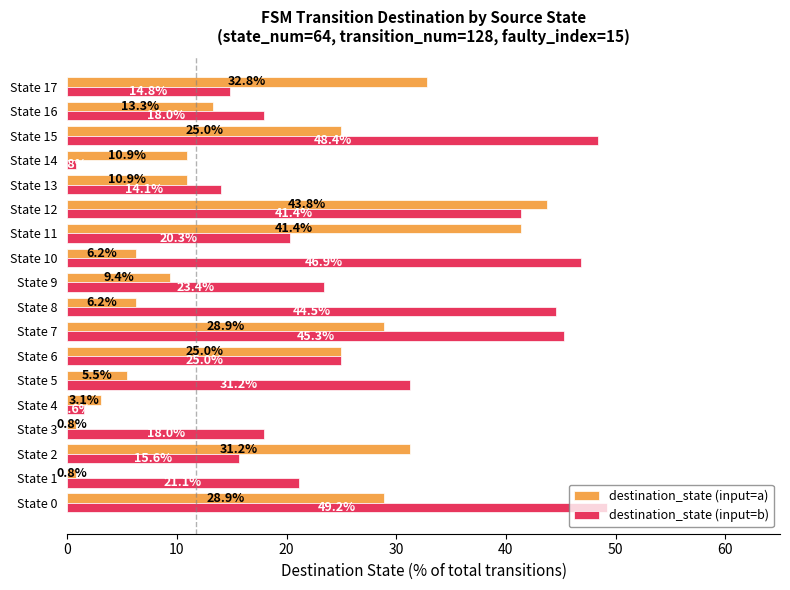

True or false: destination_state (input=b) has a value of 14.1 at State 13.

True